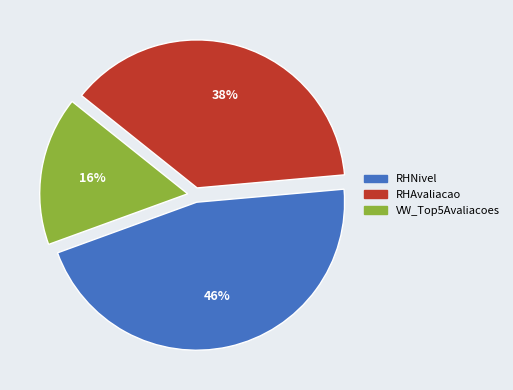

Count the number of slices in the pie.

3